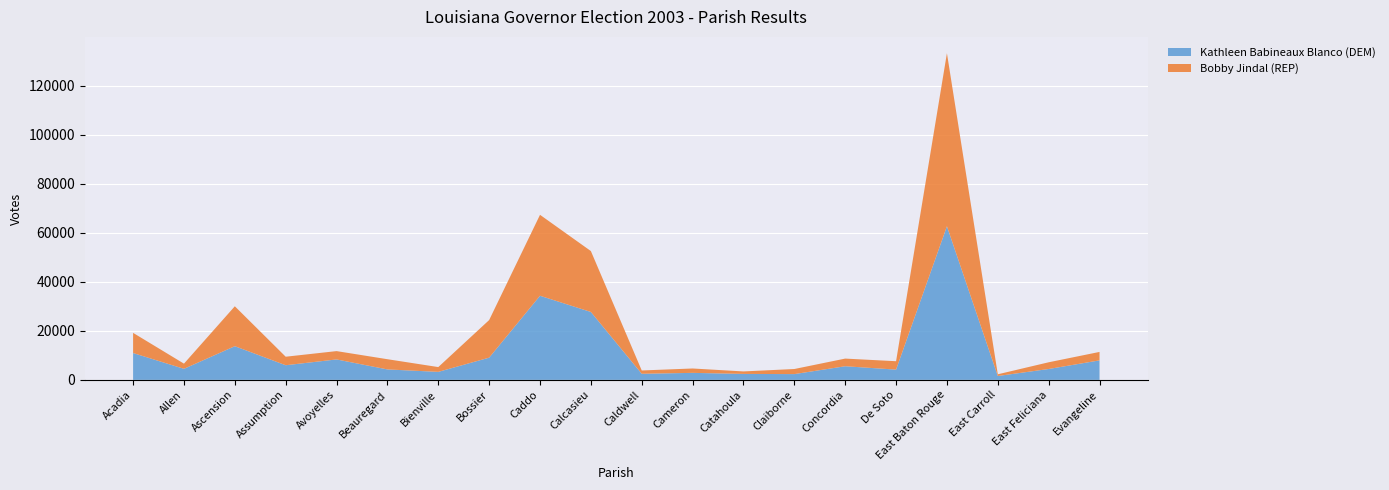

Reading left to right, list all the values displayed in this chart.

Kathleen Babineaux Blanco (DEM): Acadia=10938	Allen=4502	Ascension=13733	Assumption=5966	Avoyelles=8331	Beauregard=4256	Bienville=3260	Bossier=9051	Caddo=34292	Calcasieu=27683	Caldwell=2485	Cameron=2854	Catahoula=2429	Claiborne=2350	Concordia=5554	De Soto=4180	East Baton Rouge=62638	East Carroll=1573	East Feliciana=4432	Evangeline=7949
Bobby Jindal (REP): Acadia=8226	Allen=2109	Ascension=16272	Assumption=3470	Avoyelles=3395	Beauregard=4165	Bienville=1953	Bossier=15331	Caddo=33004	Calcasieu=24835	Caldwell=1346	Cameron=1783	Catahoula=1010	Claiborne=2074	Concordia=3119	De Soto=3425	East Baton Rouge=70547	East Carroll=696	East Feliciana=2735	Evangeline=3442